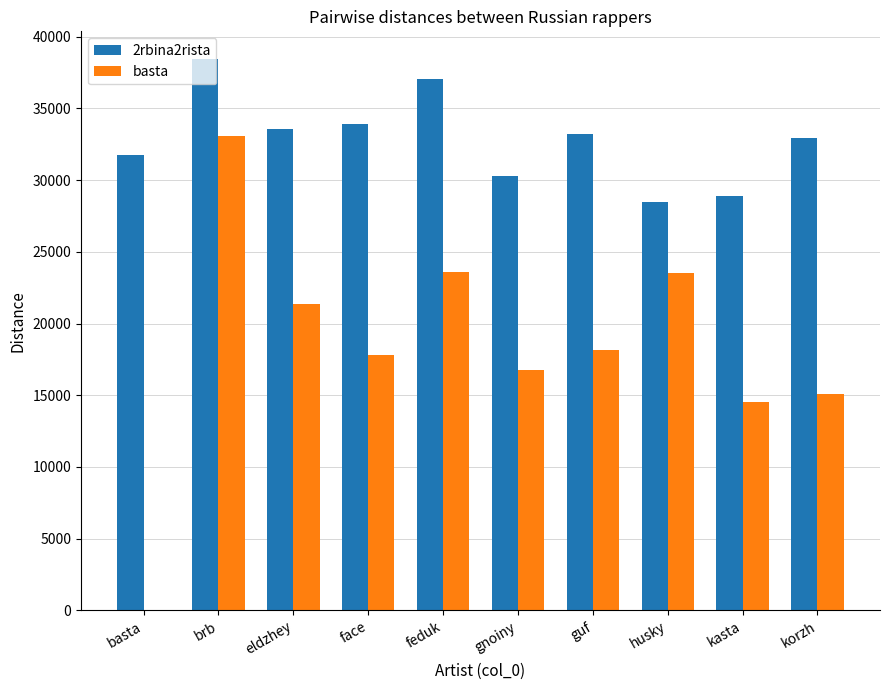

Which series has the largest total across all categories?

2rbina2rista